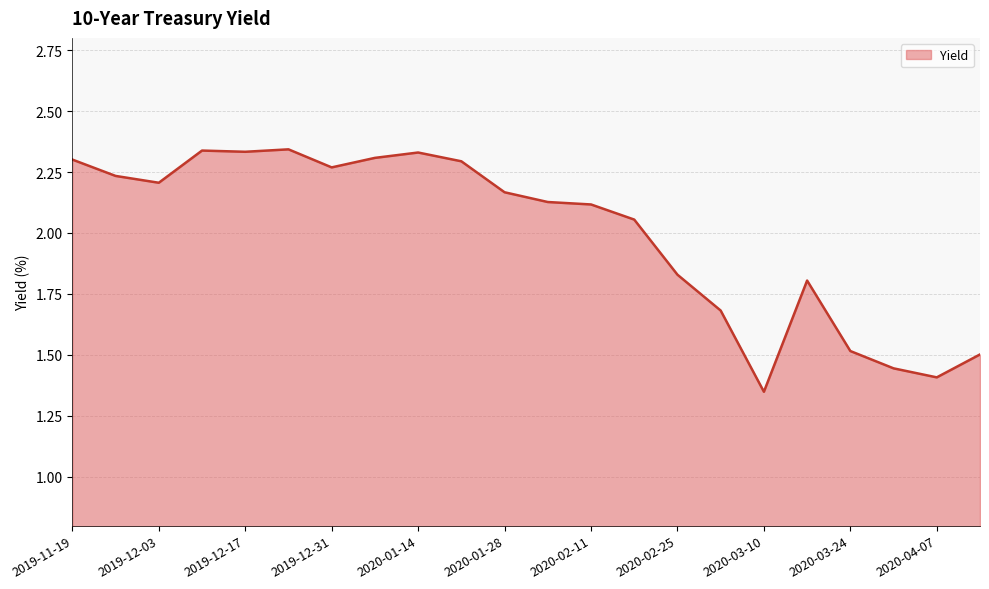

True or false: there are more than 1 points higher than both neighbors.

True